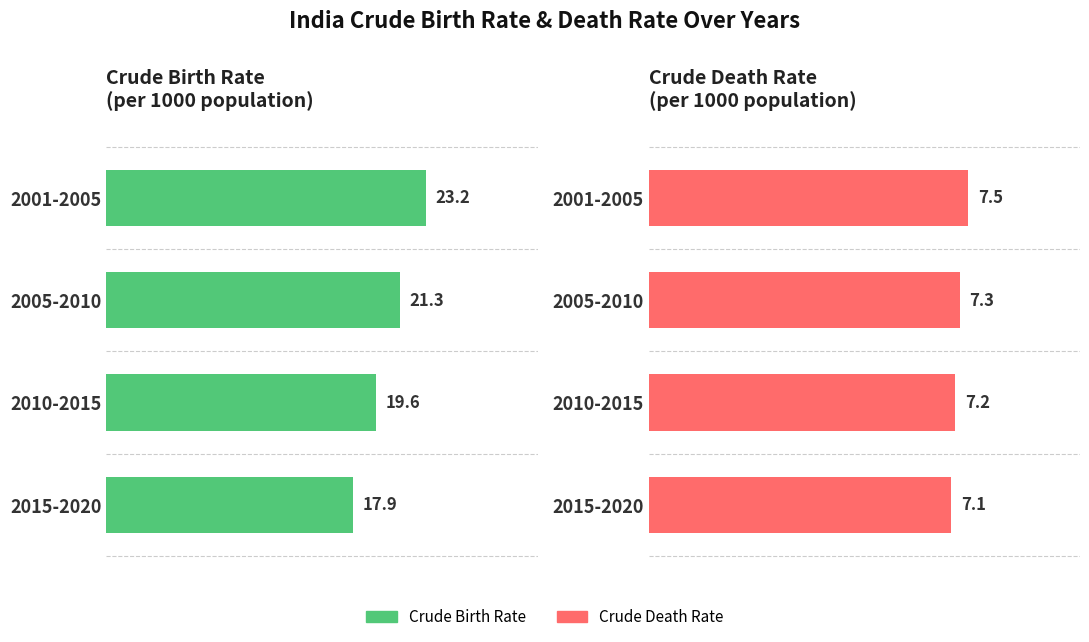

Reading left to right, list all the values displayed in this chart.

Crude Birth Rate
(per 1000 population): 23.2	21.3	19.6	17.9
Crude Death Rate
(per 1000 population): 7.5	7.3	7.2	7.1